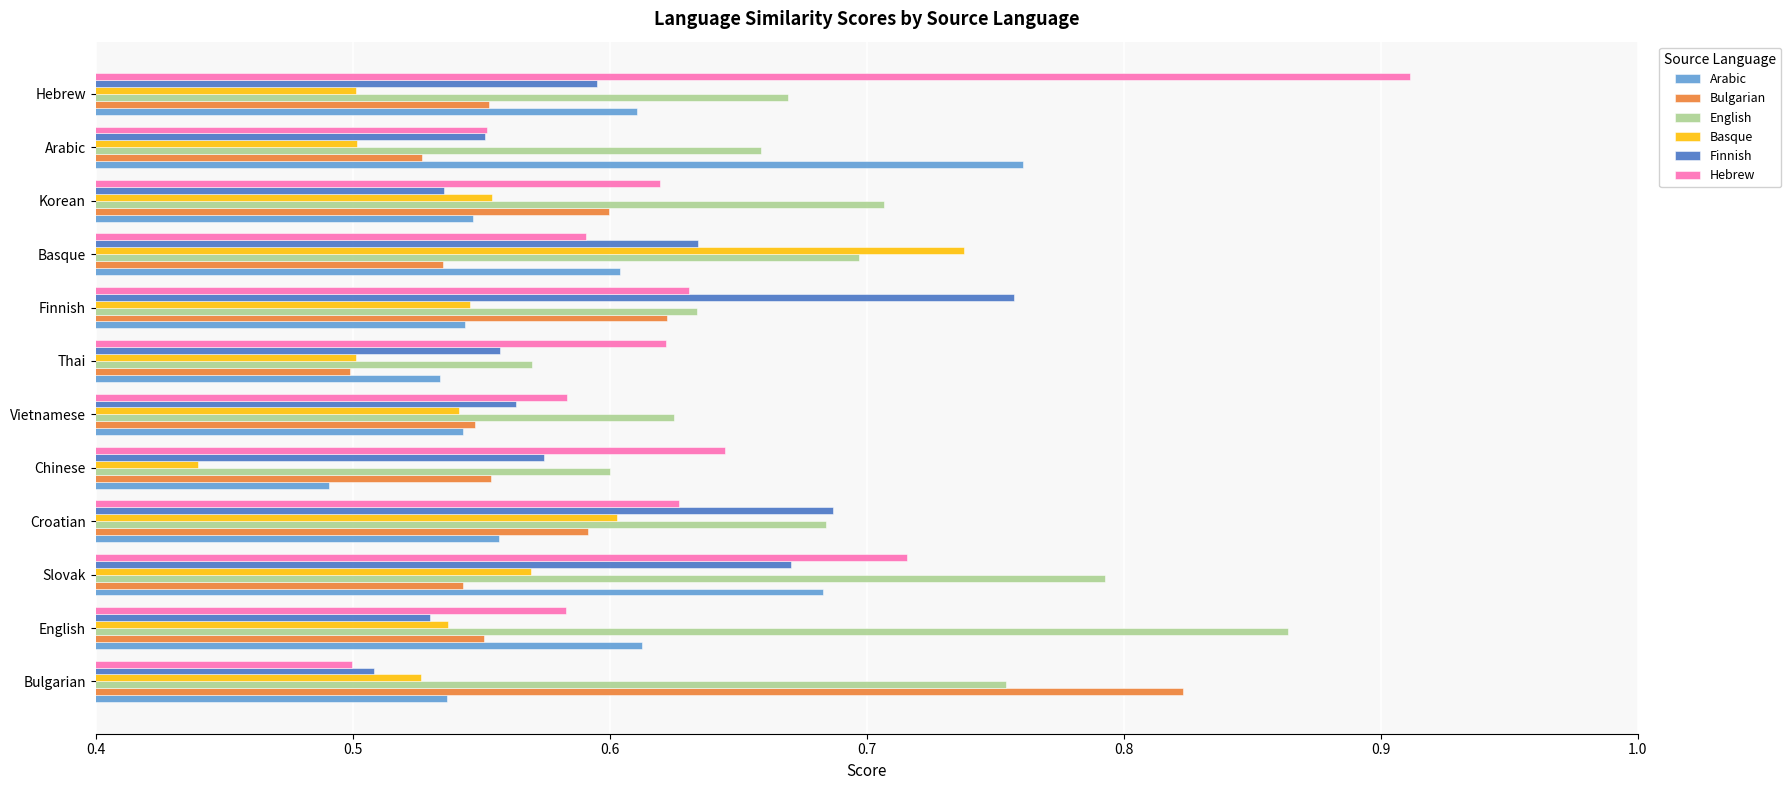

How many Hebrew values are between 0 and 1?

12